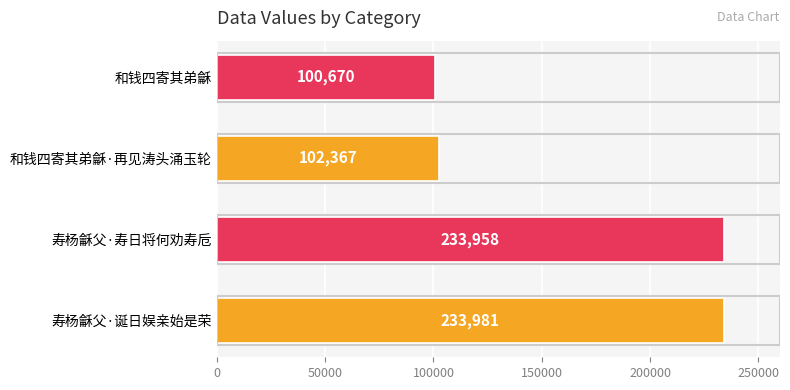

Reading top to bottom, list all the values displayed in this chart.

100670	102367	233958	233981